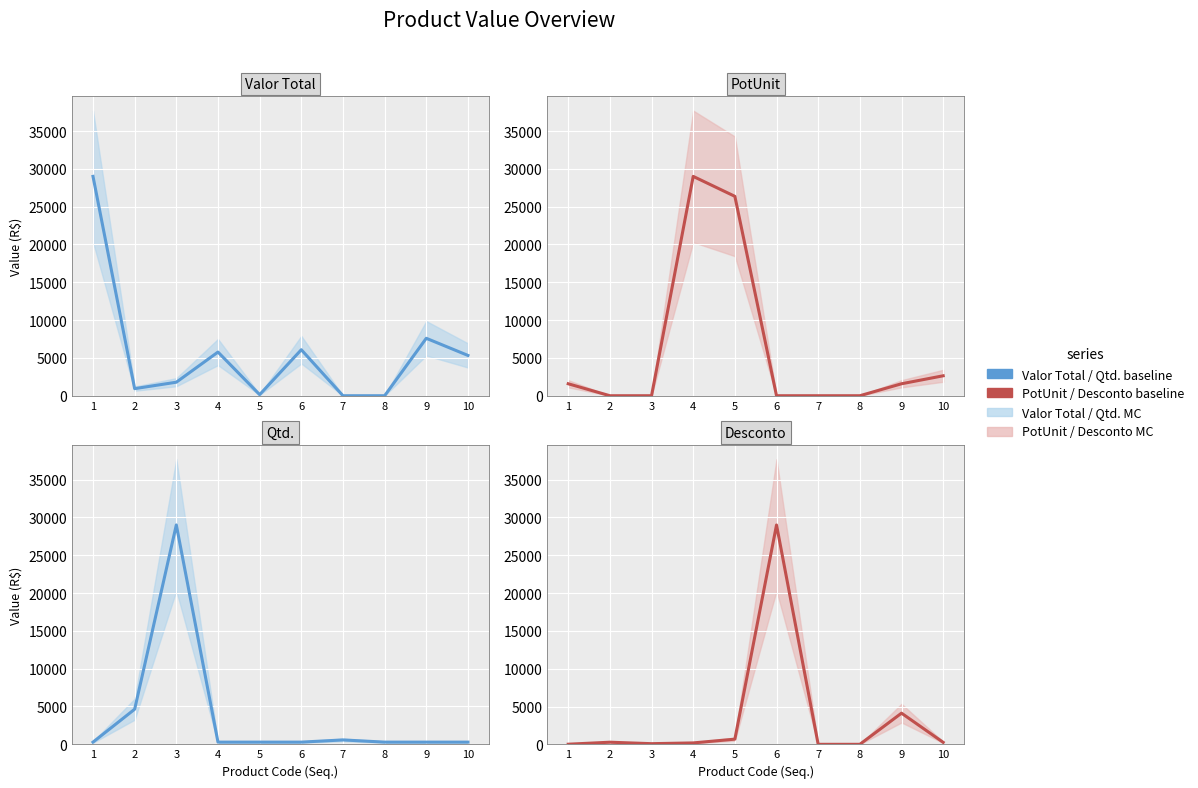

True or false: Desconto has more than 0 points higher than both neighbors.

True